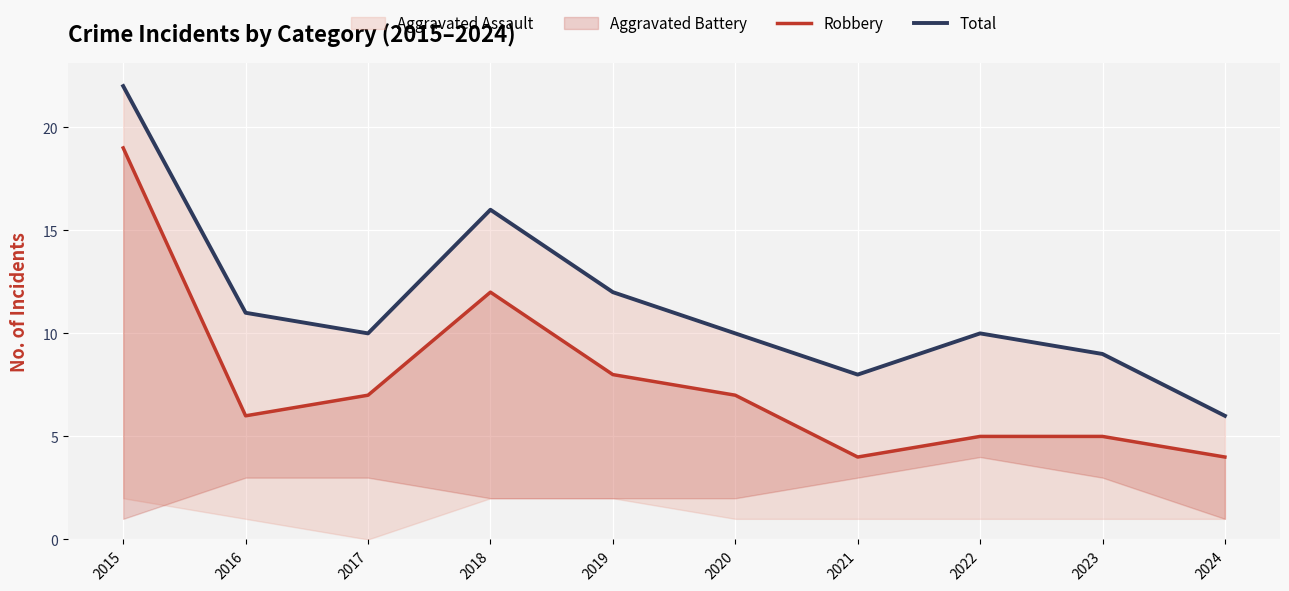

Reading right to left, what are all the values shown in this chart?

Robbery: 4	5	5	4	7	8	12	7	6	19
Total: 6	9	10	8	10	12	16	10	11	22